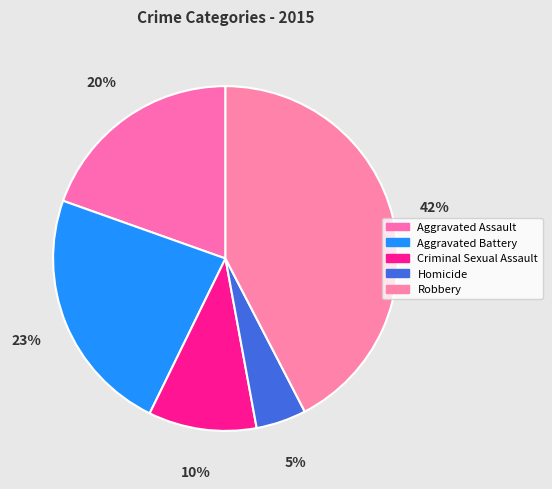

Between Aggravated Assault and Homicide, which is larger?

Aggravated Assault